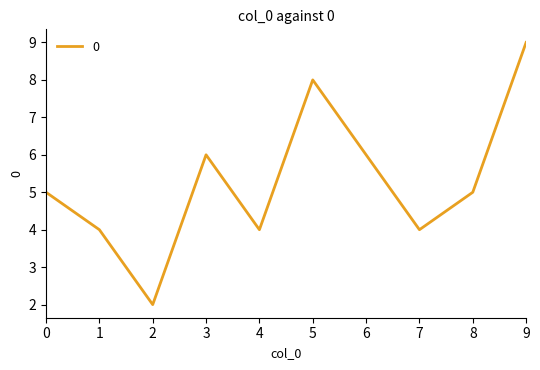

Approximately how many times larger is the value at 3 compared to 7?

1.5